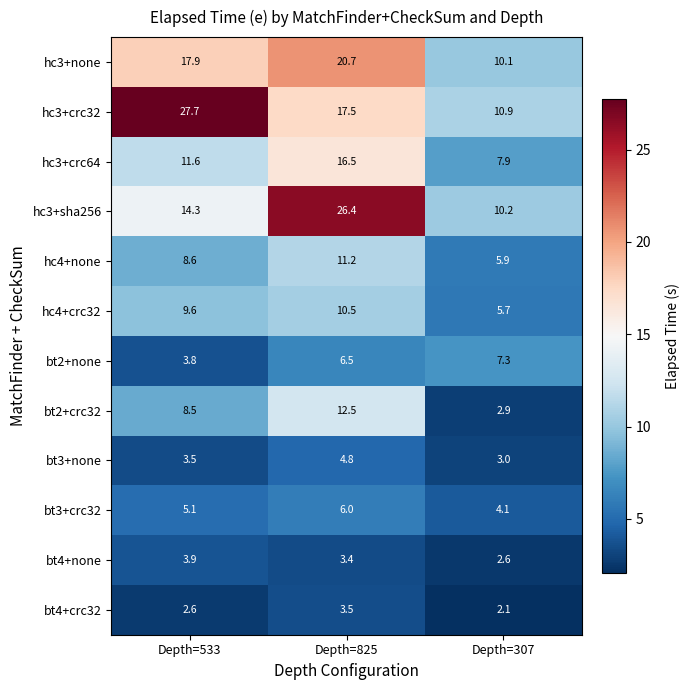

What is the difference between the bt2+none values at Depth=825 and Depth=533?

2.7